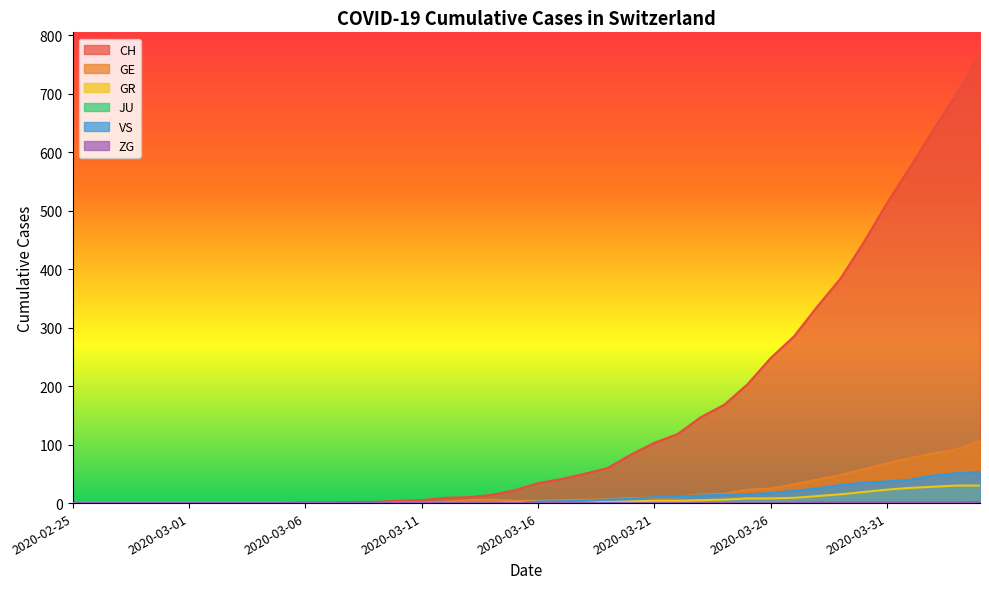

Which label corresponds to the largest value in the chart?

2020-04-04